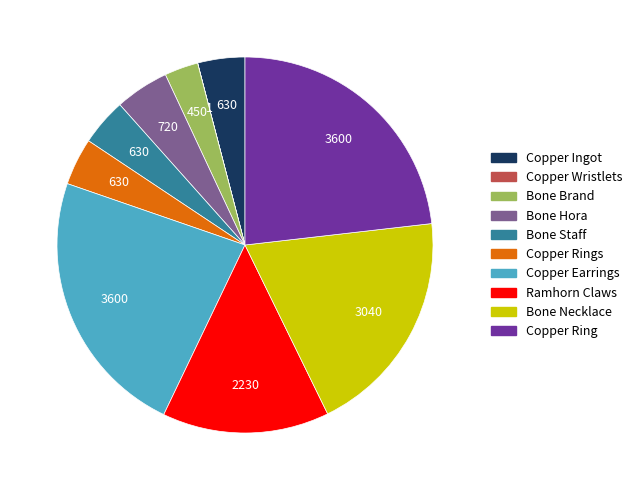

Is there any slice that represents more than half of the pie?

No